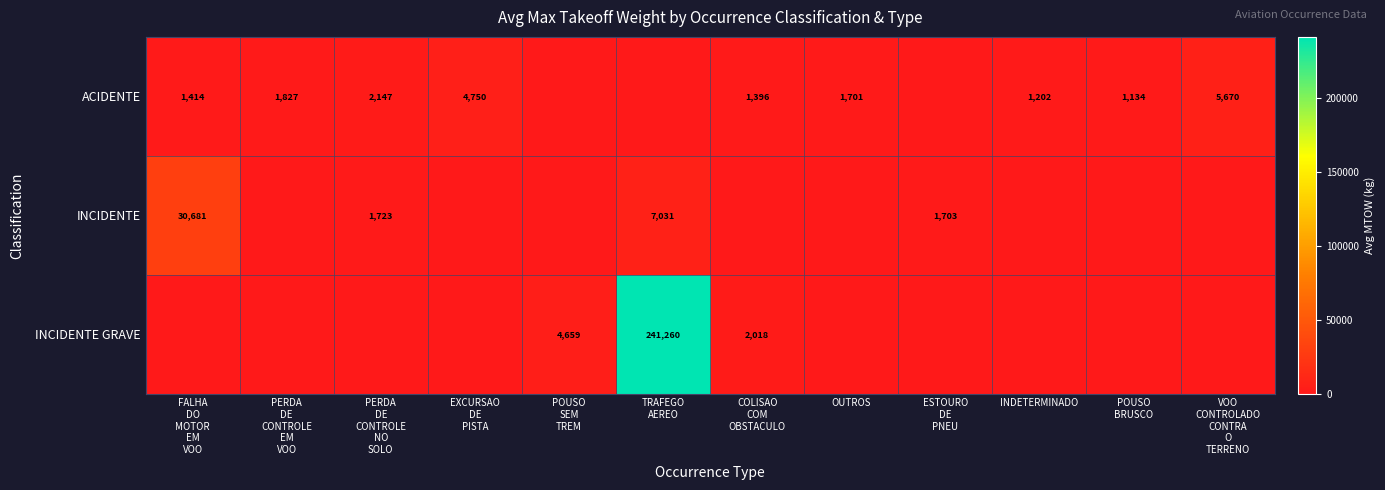

What is the difference between the maximum and minimum values in the INCIDENTE series?

30681.0